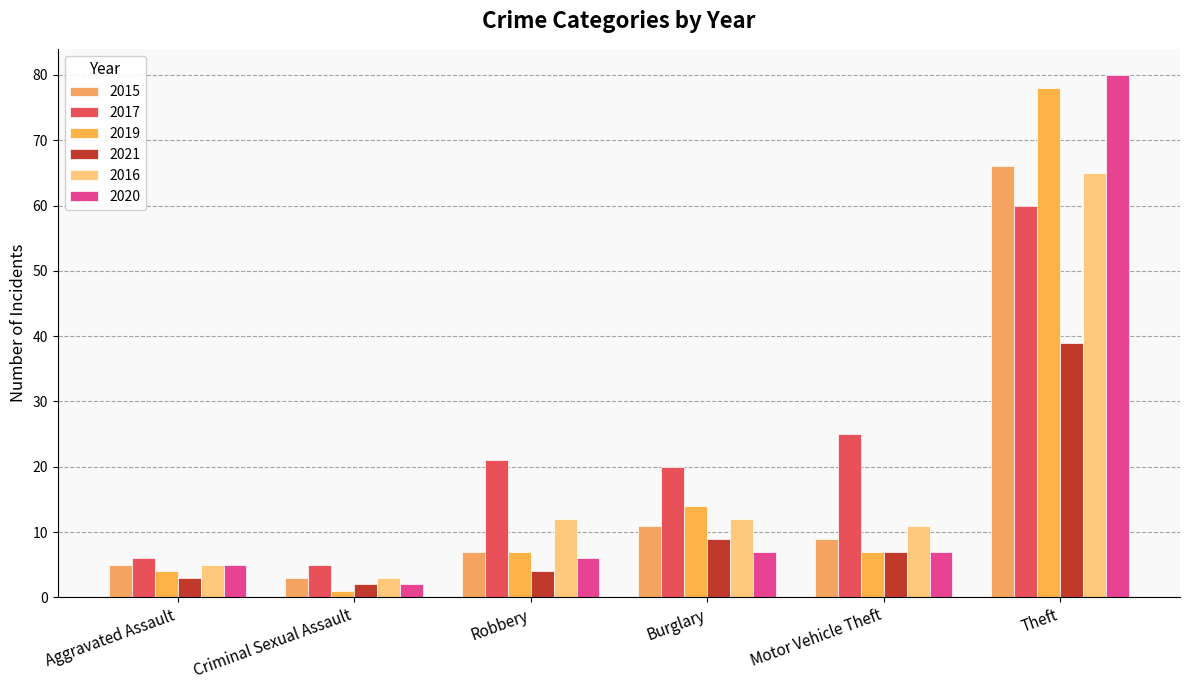

At which label does 2021 reach its peak?

Theft